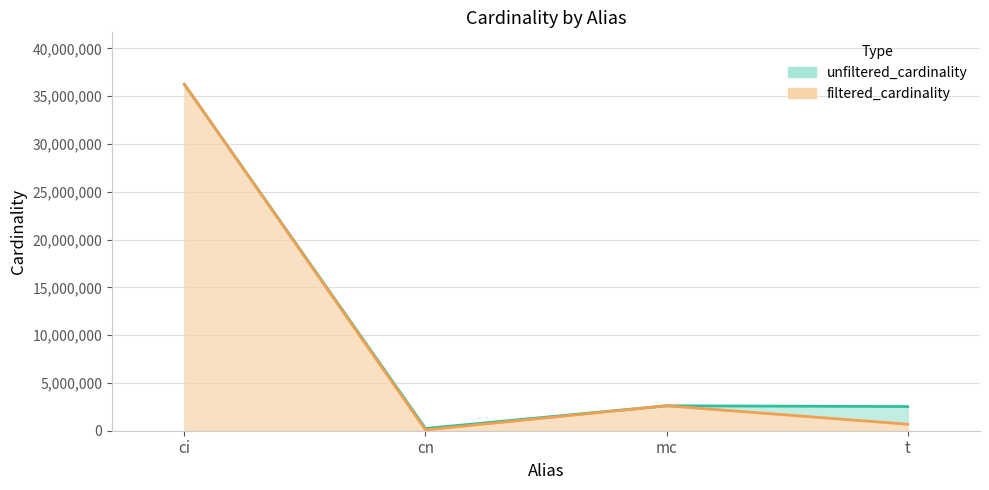

The value of unfiltered_cardinality at t is 3459085. True or false?

False